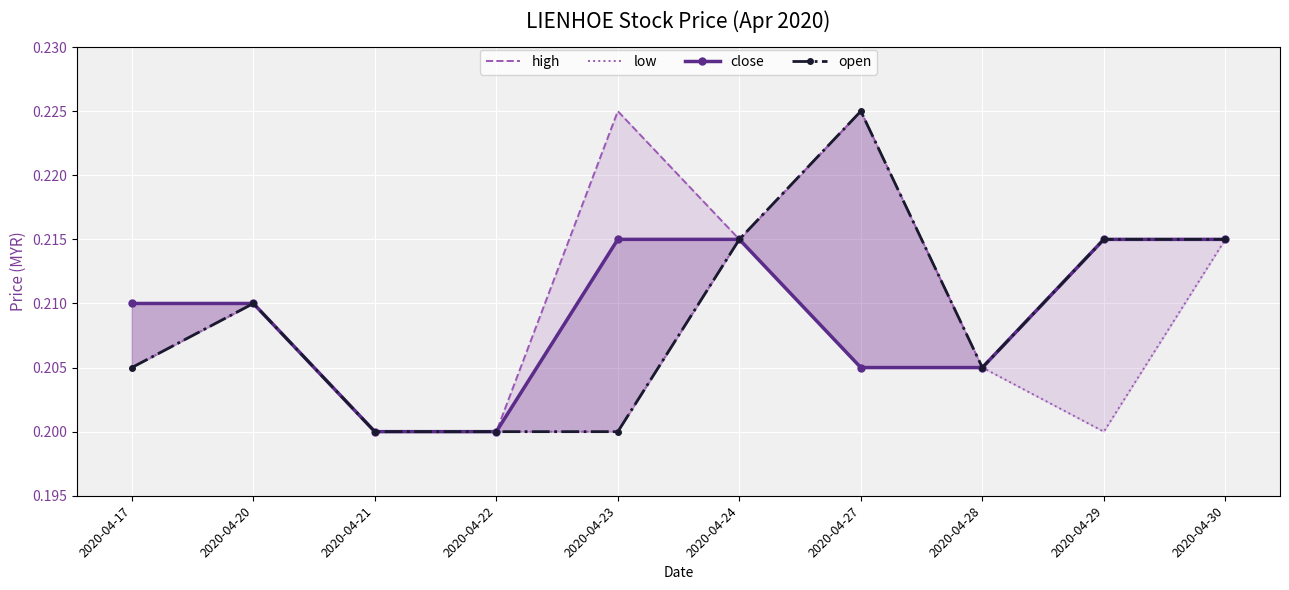

How many lines are shown in the chart?

4